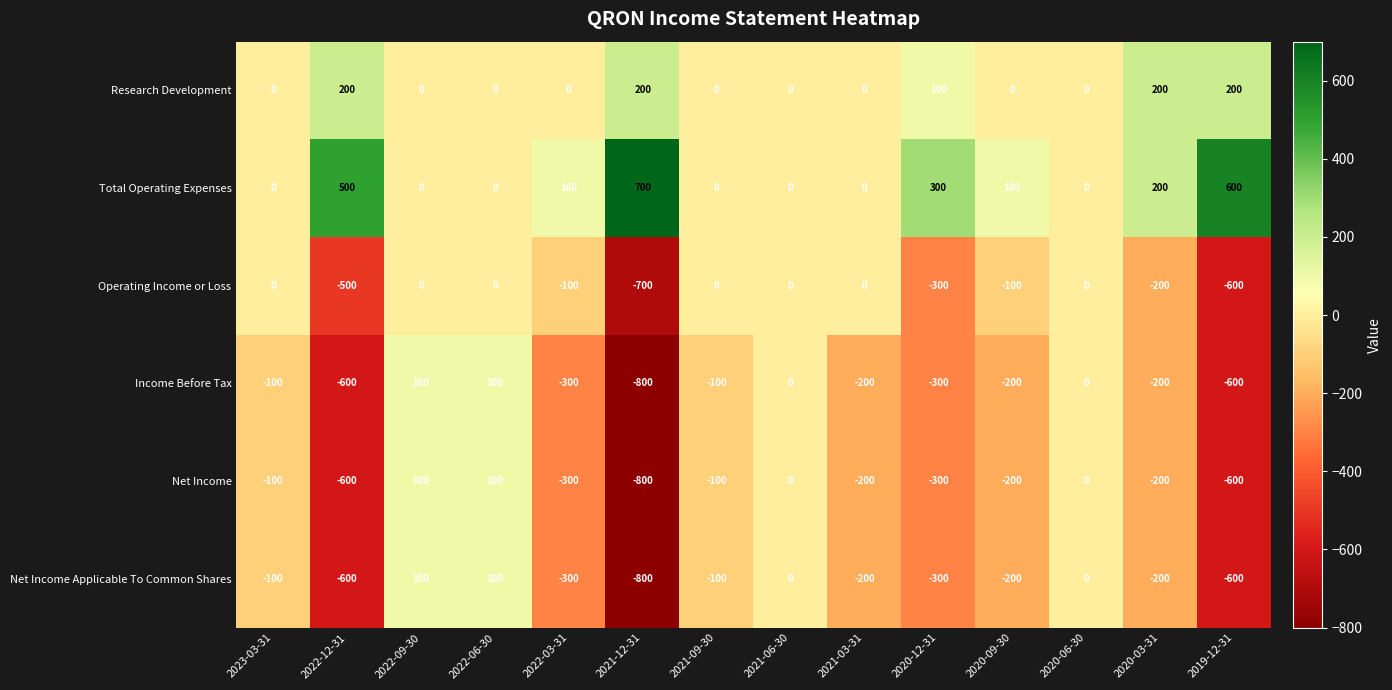

Count the Income Before Tax values in the range -300 to 0.

9